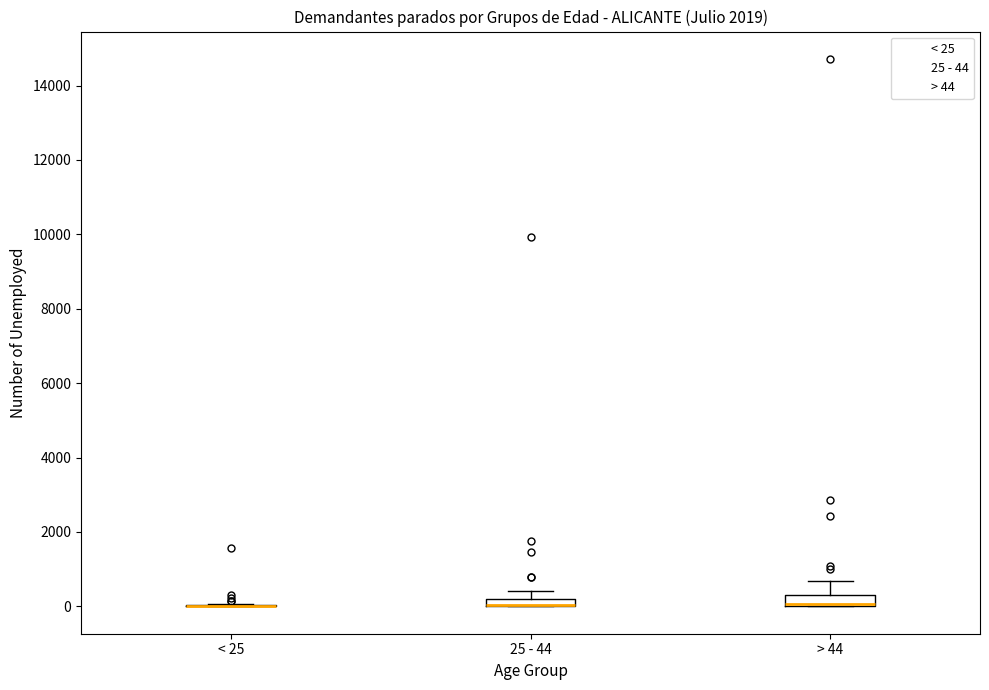

Where is the upper edge of the box for > 44 on the y-axis? The values are not printed on the chart, so give them approximately, as read against the axis.

400